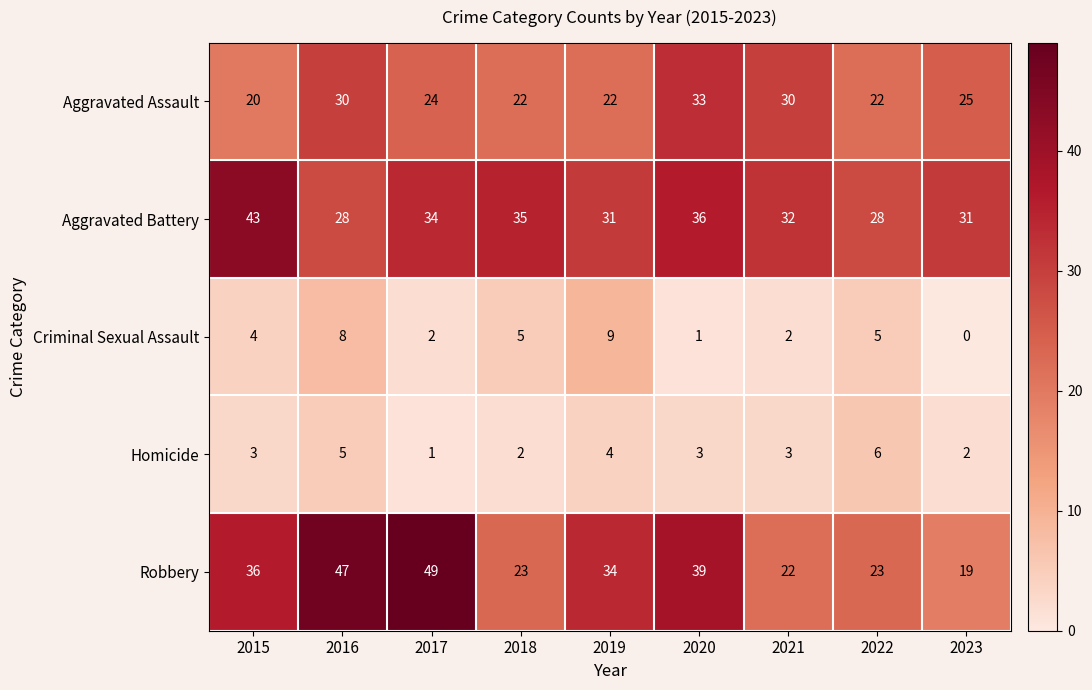

How many values in the Aggravated Battery series are below 32?

4